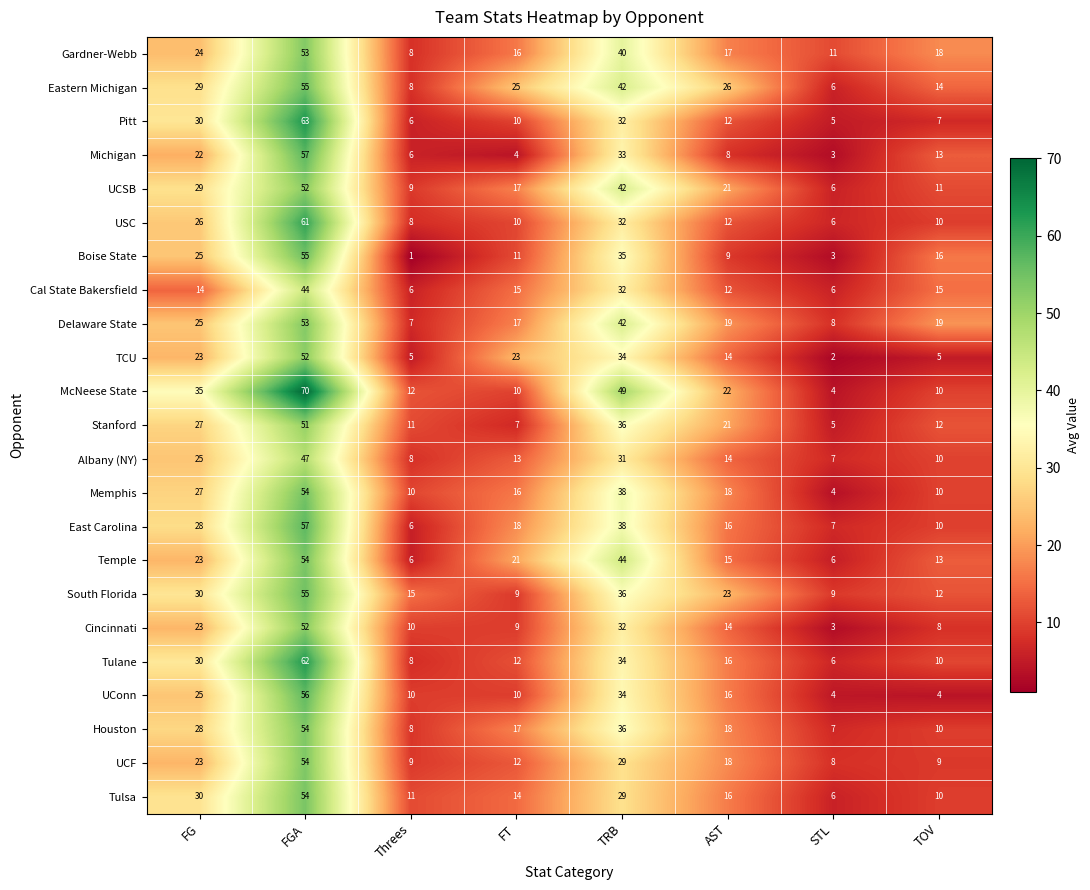

At which label is Tulane closest to 34?

TRB